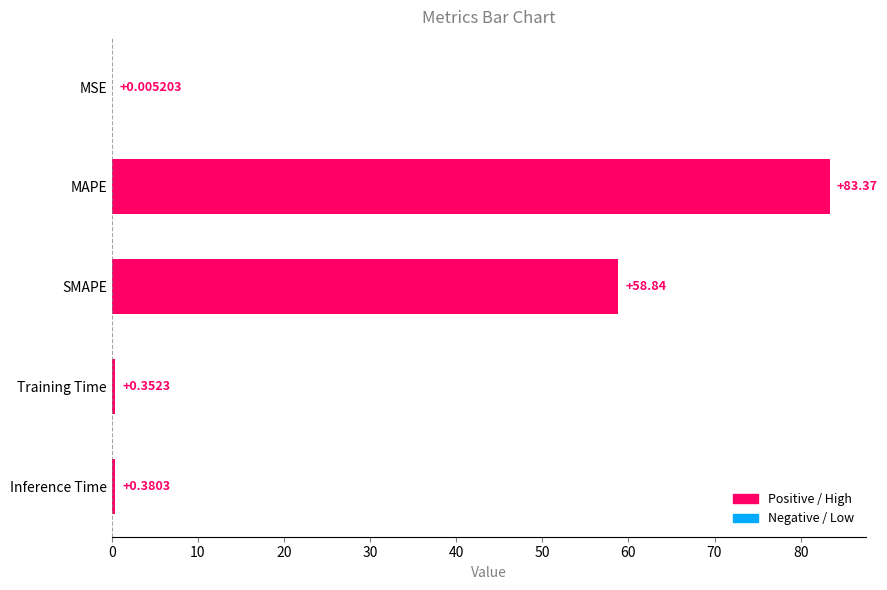

Which category has the highest value across all series?

MAPE